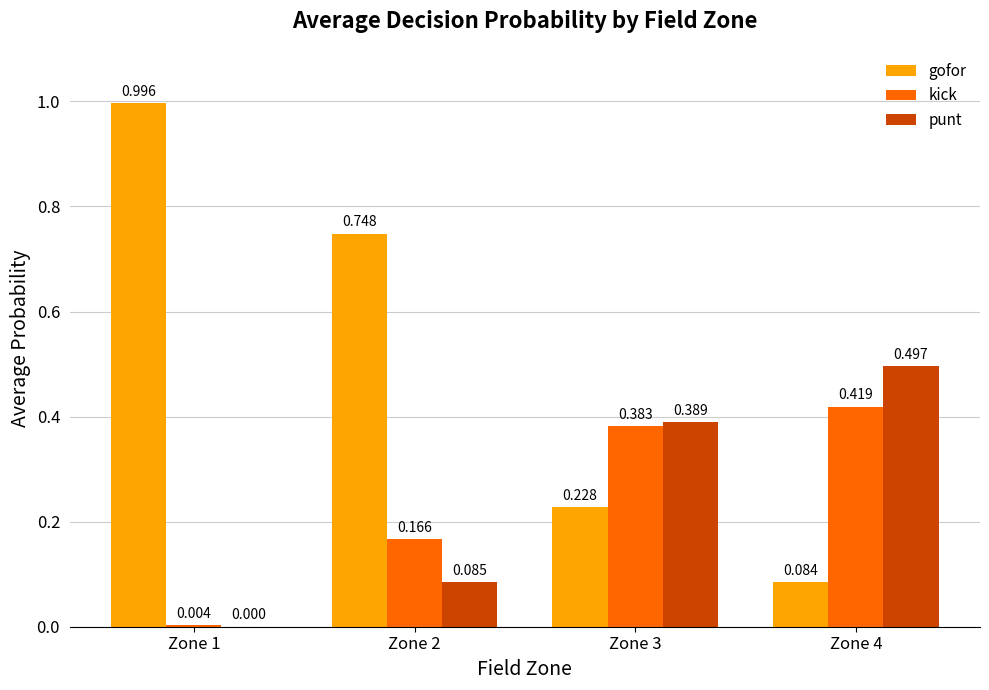

What is the difference between the kick values at Zone 4 and Zone 2?

0.3